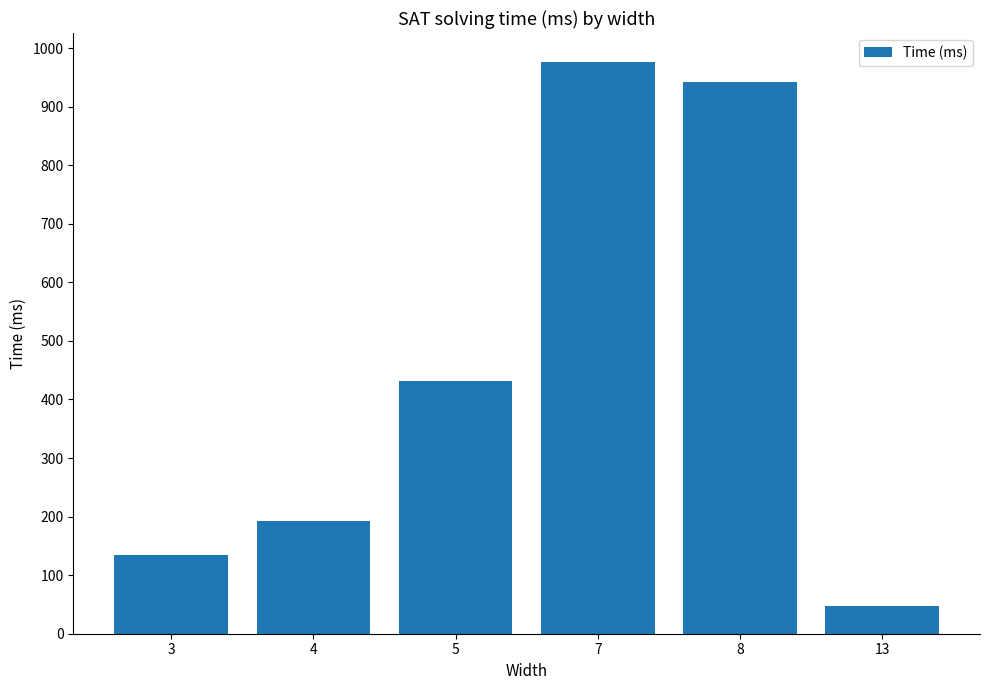

What is the maximum value shown in the chart?

977